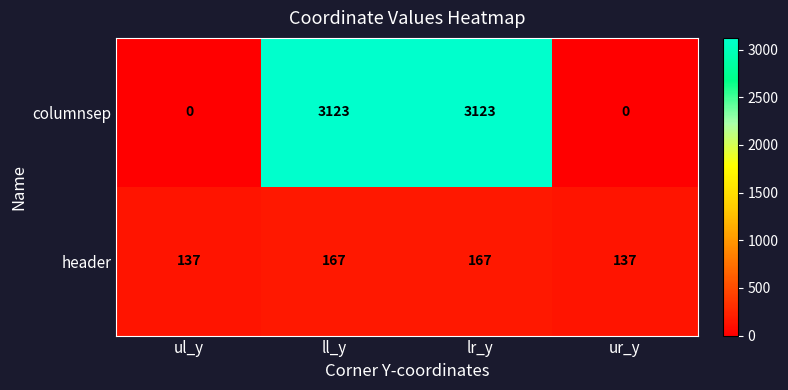

How many data points does each series have?

4